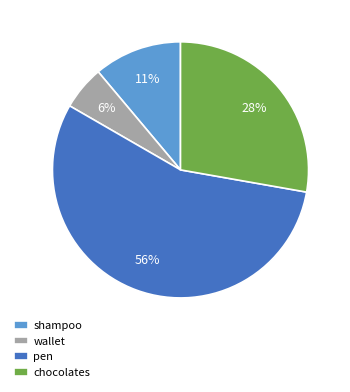

To the nearest percent, what is the average slice percentage?

25%